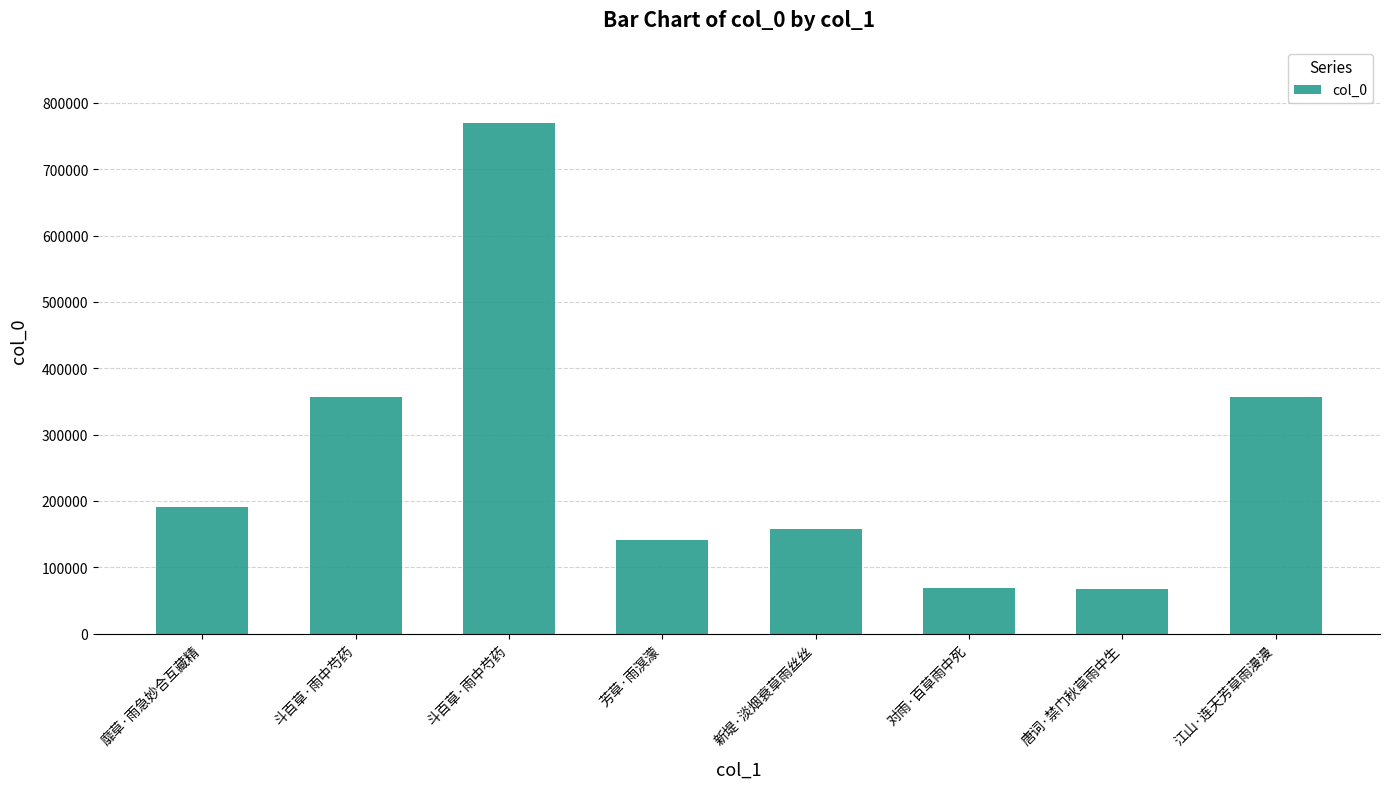

What is the minimum value shown in the chart?

67754